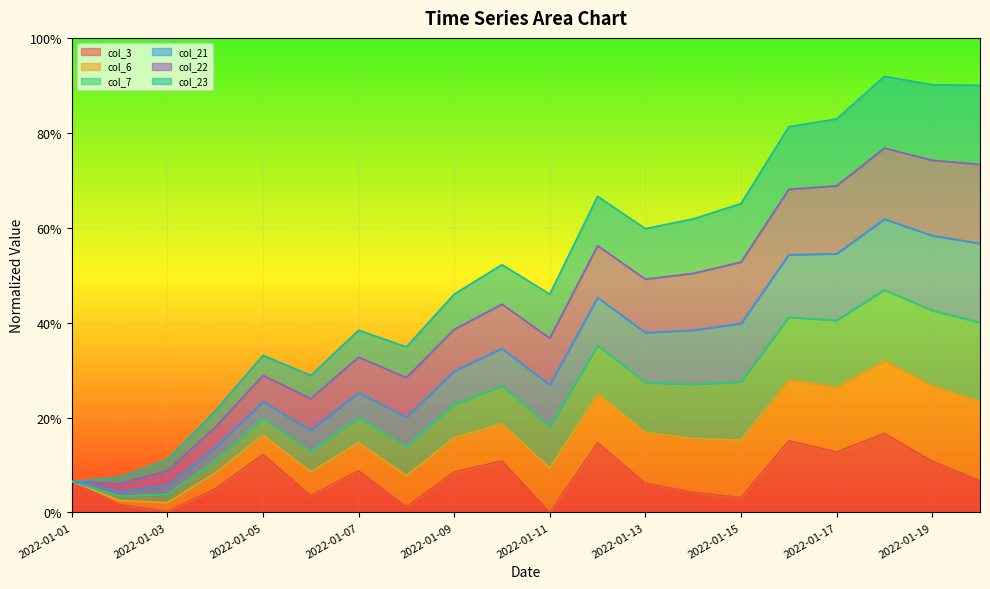

What are all the series names shown in the legend?

col_3, col_6, col_7, col_21, col_22, col_23